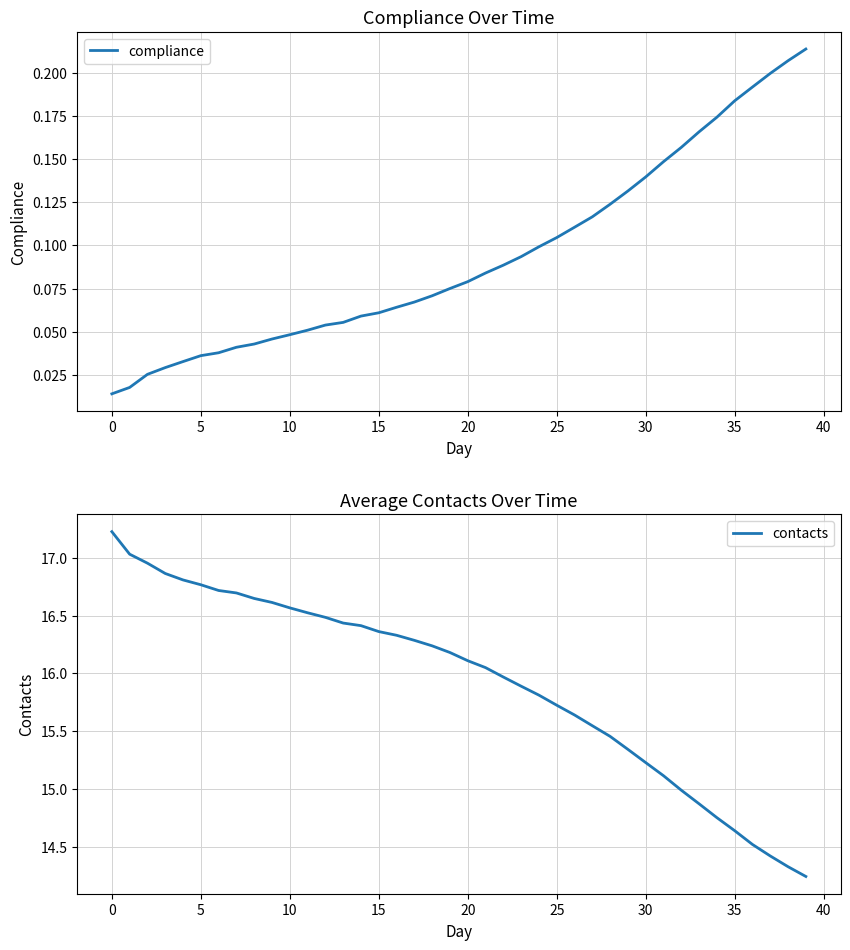

Is this an area chart (filled region under the line)?

No